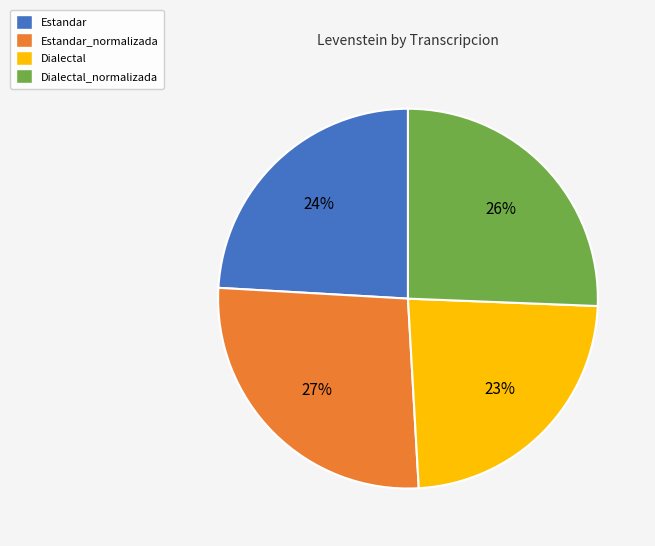

Do Estandar_normalizada and Dialectal_normalizada together represent more than half of the pie?

Yes